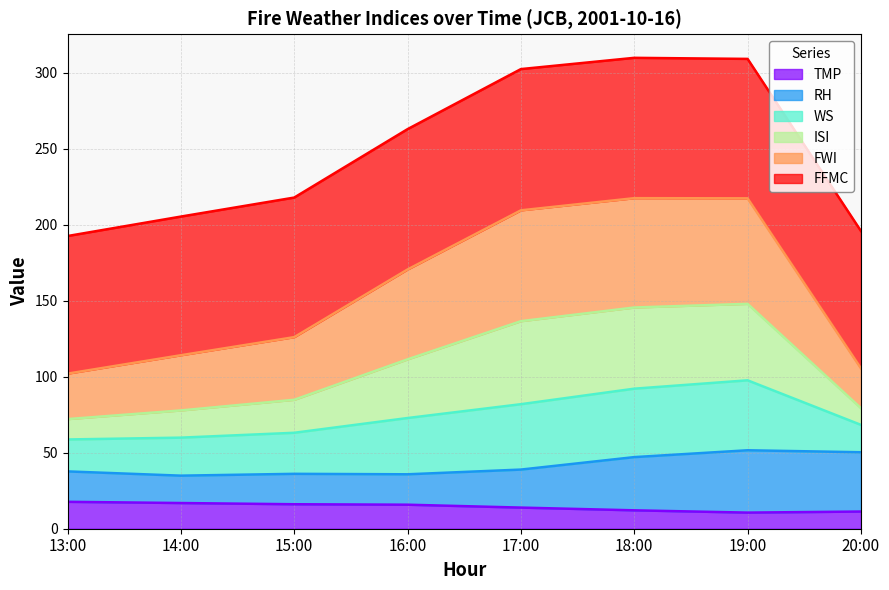

The value of RH at 15:00 is 36.1. True or false?

True